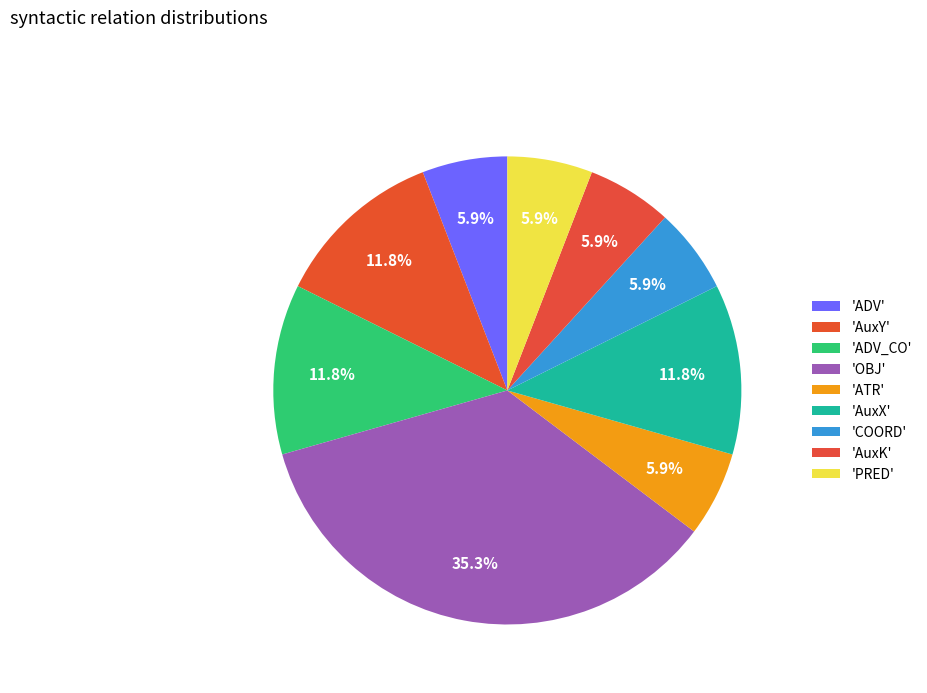

What is the largest slice in the pie chart?

OBJ